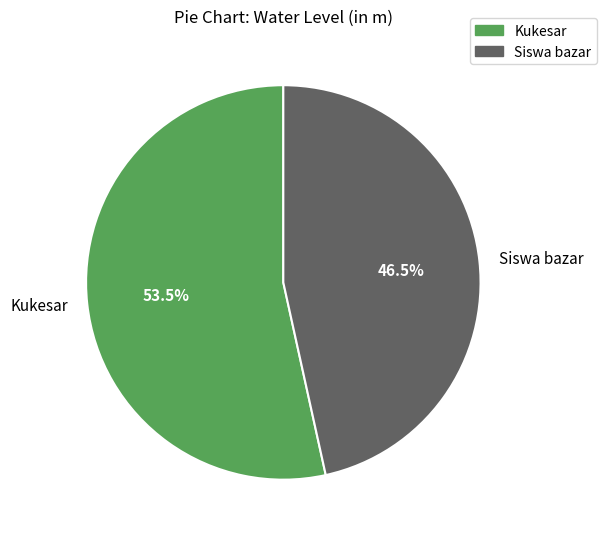

Which has a higher value, Kukesar or Siswa bazar?

Kukesar